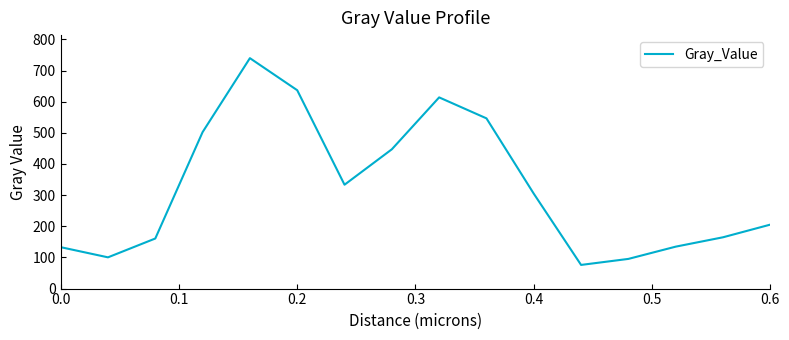

What is the minimum value shown in the chart?

76.0